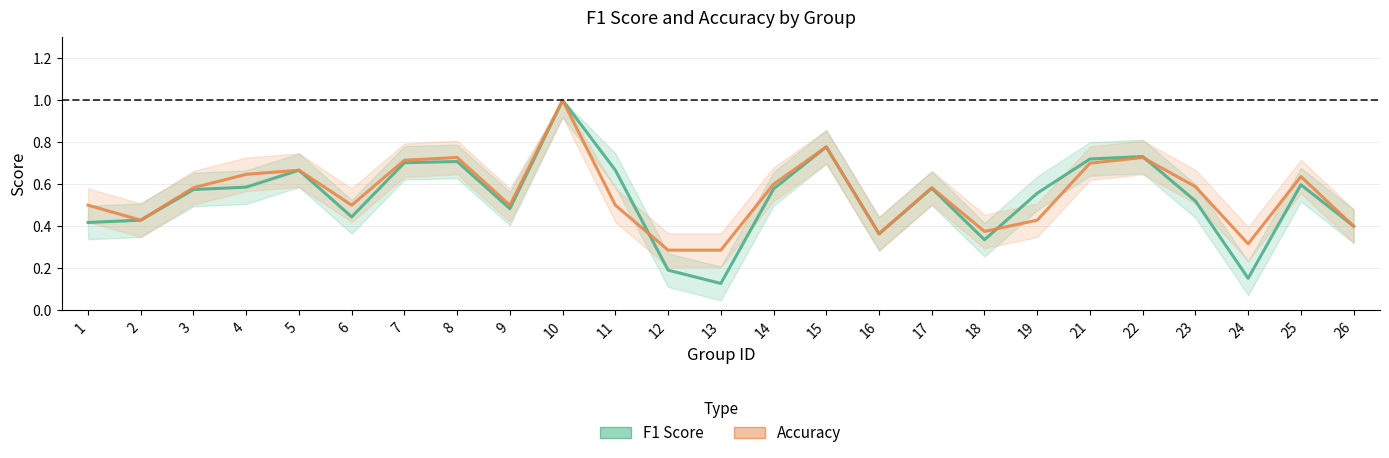

In Accuracy, how many points are higher than both neighbors (excluding endpoints)?

7